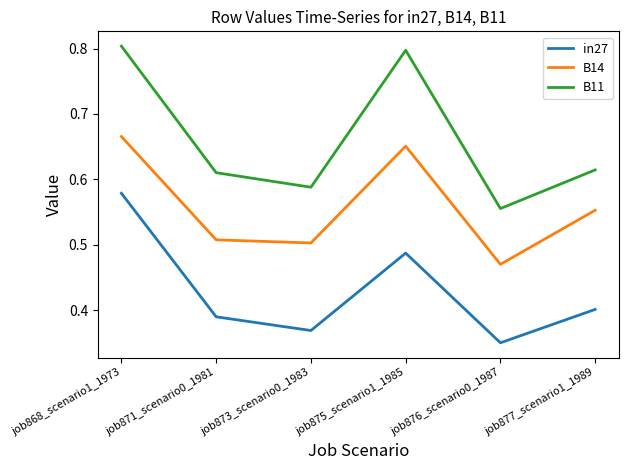

At which label does B11 reach its peak?

job868_scenario1_1973